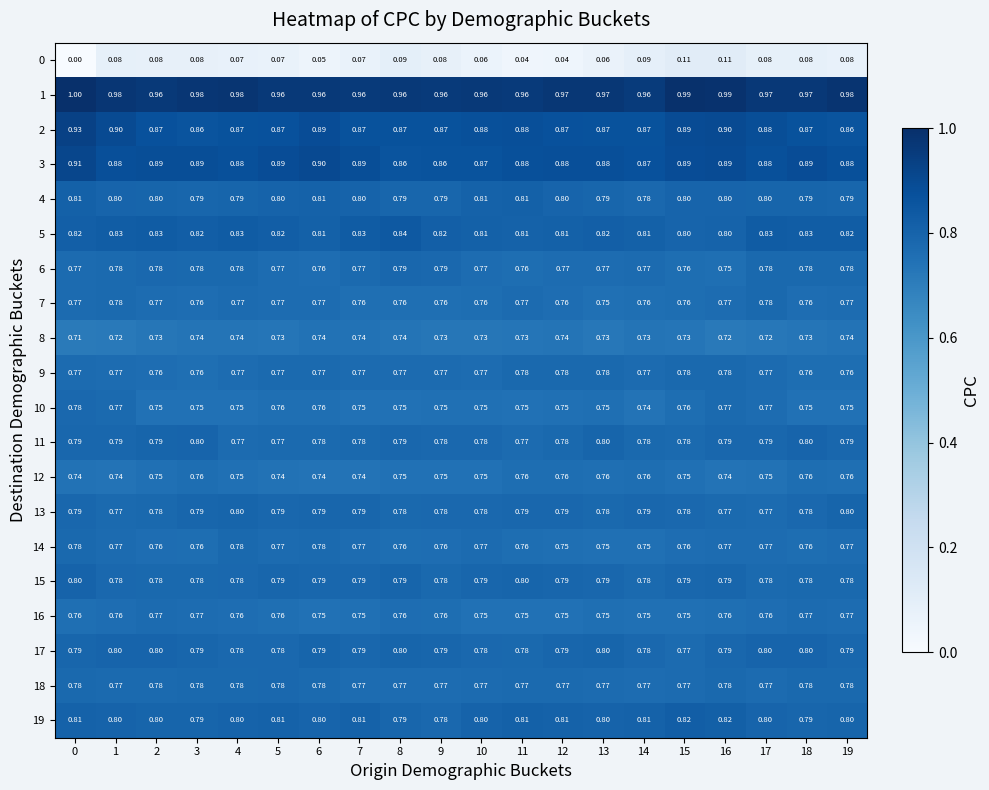

How many distinct data groups are displayed?

20